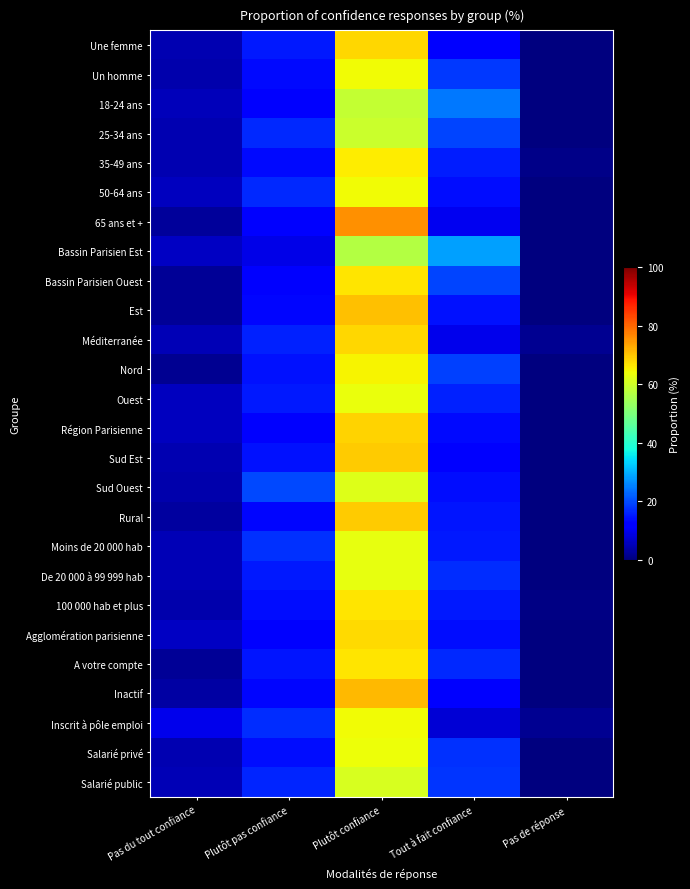

What is the spread (max minus min) of values at Pas de réponse?

1.9